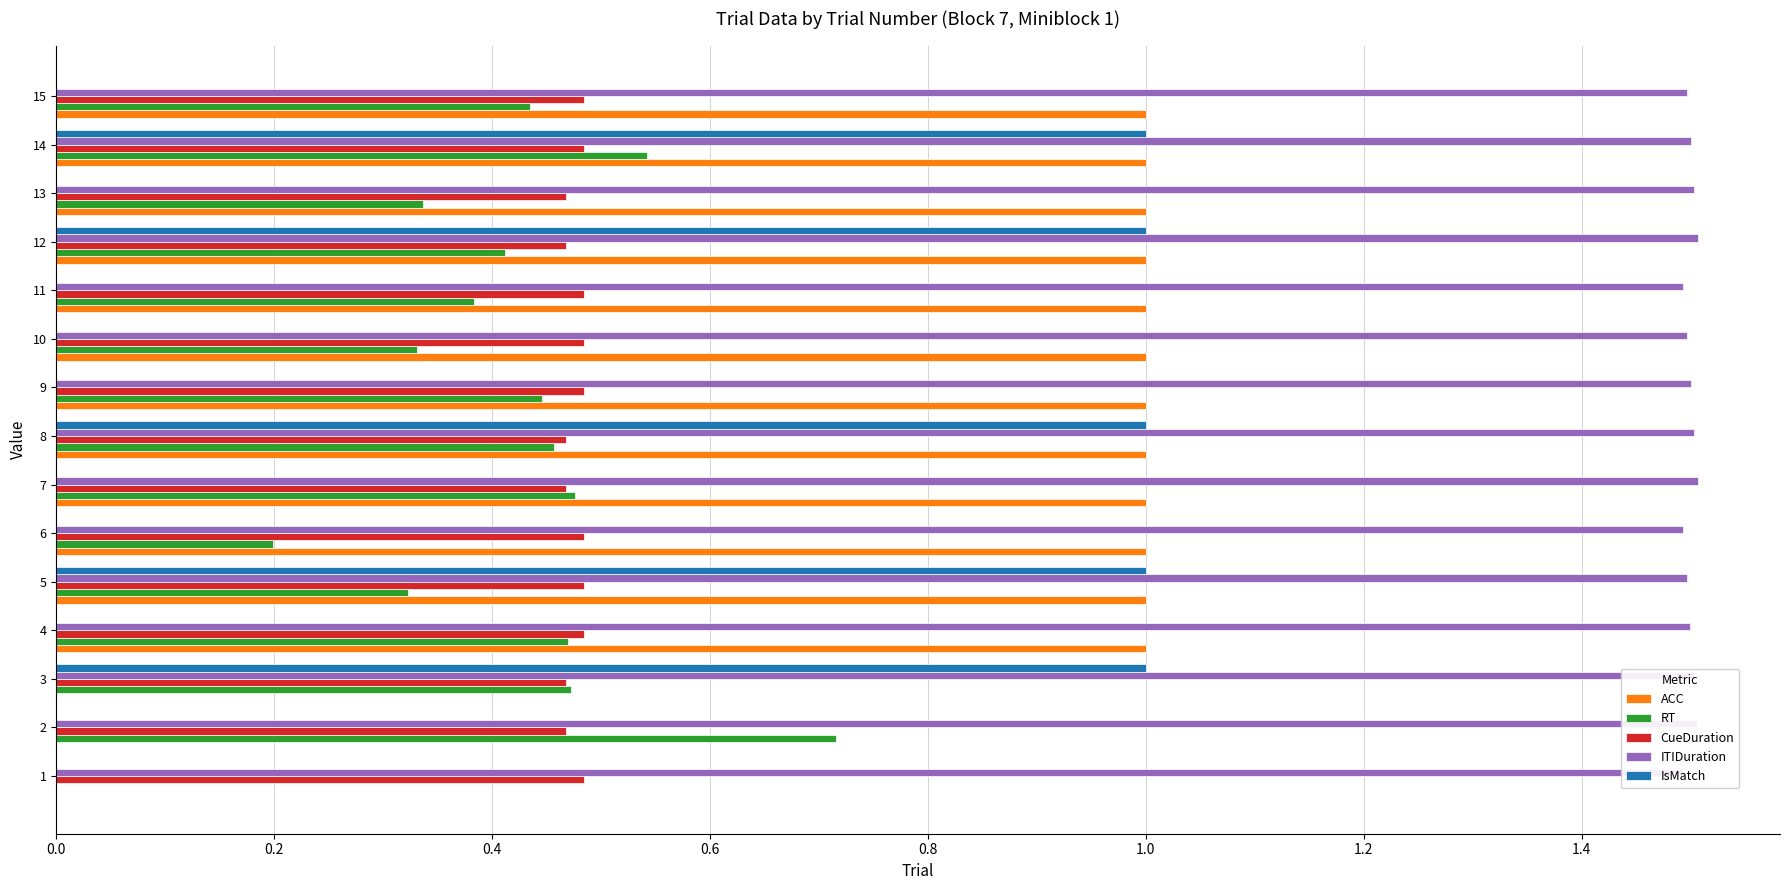

True or false: ITIDuration has a value of 1.5 at 8.

True